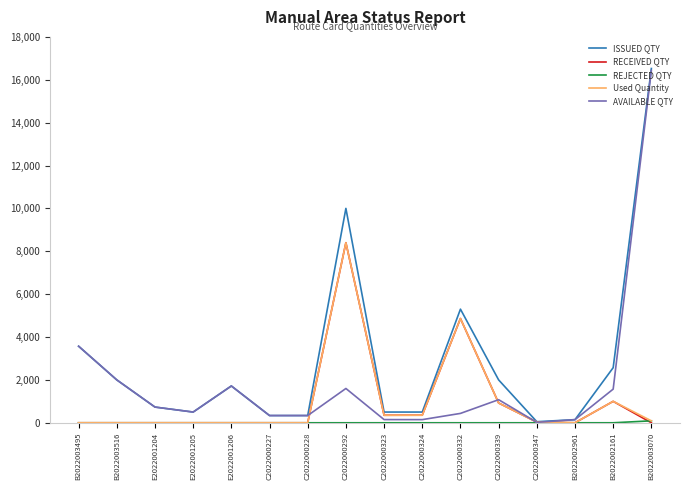

Which series changed the most between C2022000228 and C2022000332?

ISSUED QTY